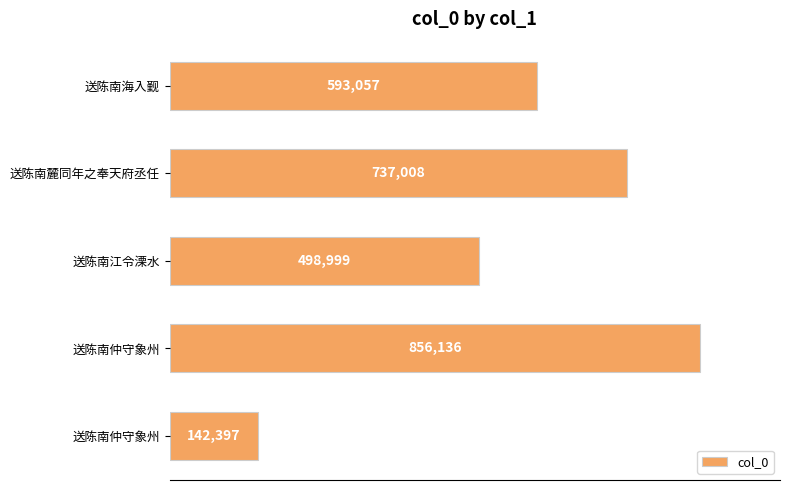

Are the bars grouped side by side (vs. stacked)?

No